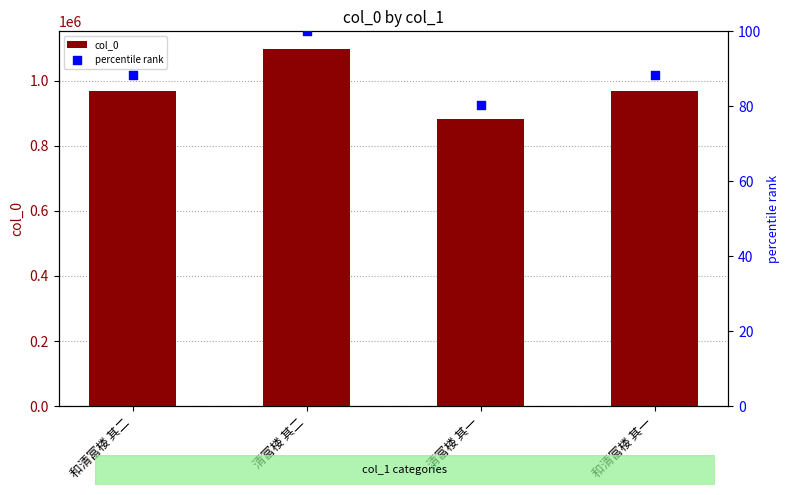

Is the value of percentile rank at 和清富楼 其二 greater than the value of col_0 at 和清富楼 其二?

No